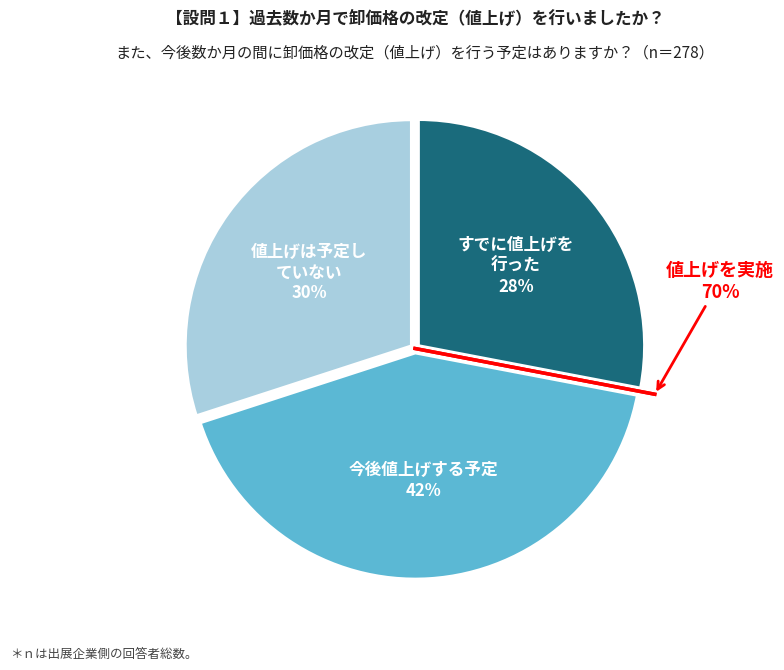

Combined, do 2022-08-02 and 2022-08-02 account for over 50%?

No